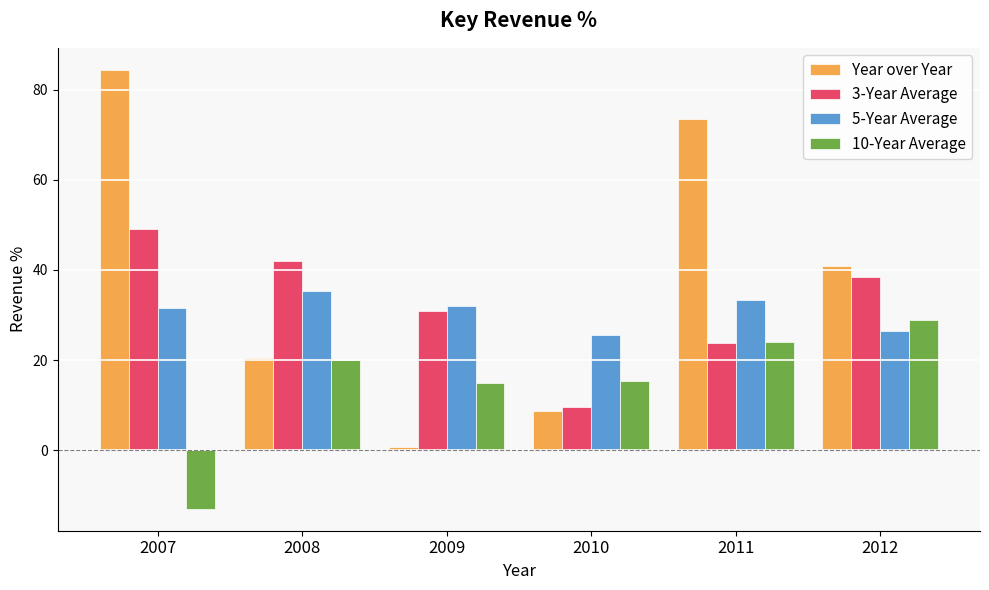

Rank the categories by 3-Year Average value from highest to lowest.

2007, 2008, 2012, 2009, 2011, 2010